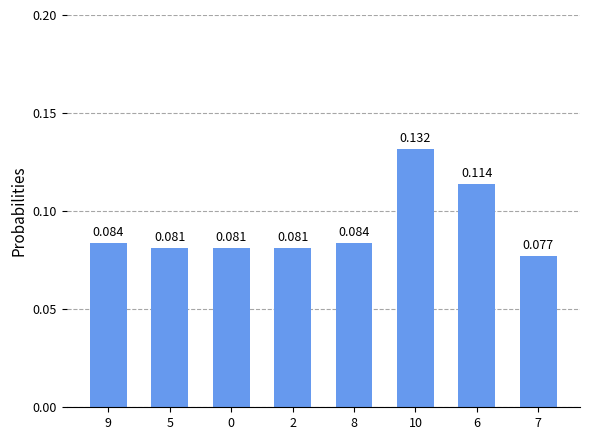

Reading left to right, list all the values displayed in this chart.

9=0.1	5=0.1	0=0.1	2=0.1	8=0.1	10=0.1	6=0.1	7=0.1